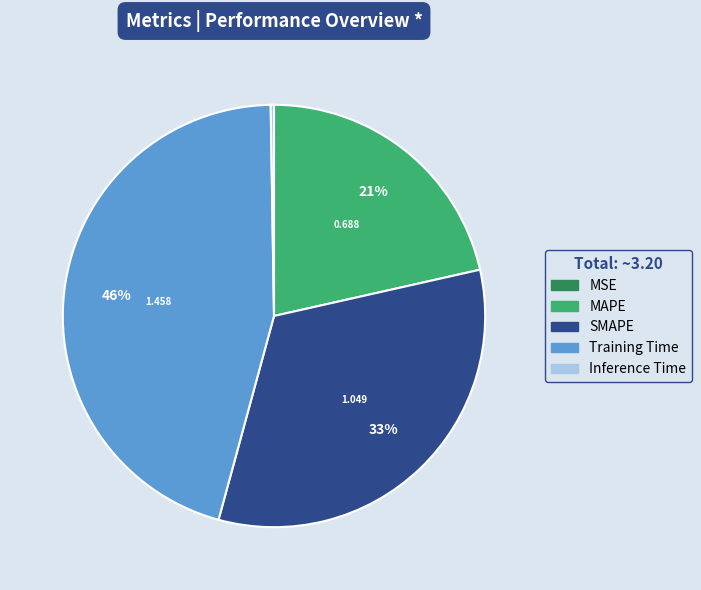

To the nearest percent, what is the average slice percentage?

20%